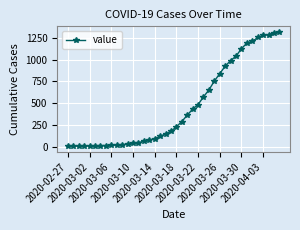

What is the greatest value displayed?

1313